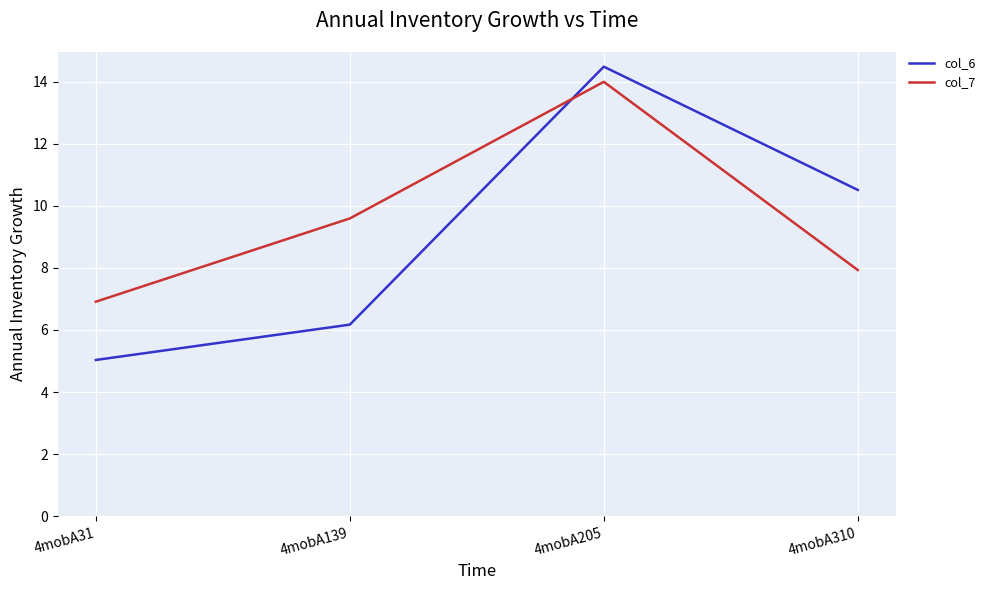

What is the difference between the maximum and second lowest values in the col_7 series?

6.1